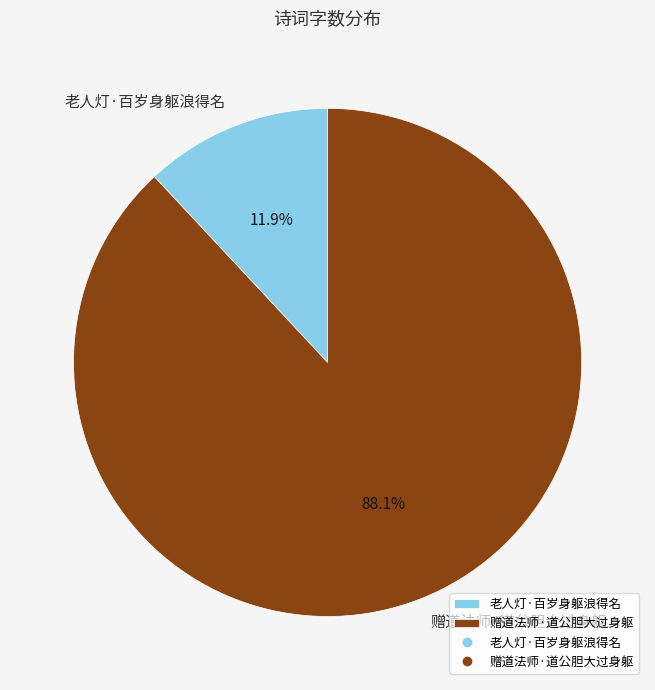

Rank the categories by value from lowest to highest.

老人灯·百岁身躯浪得名, 赠道法师·道公胆大过身躯